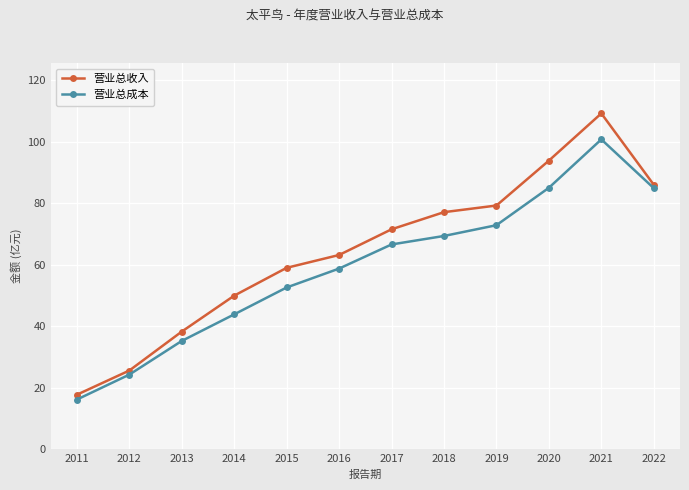

What is the sum of all 营业总成本 values?

710.8